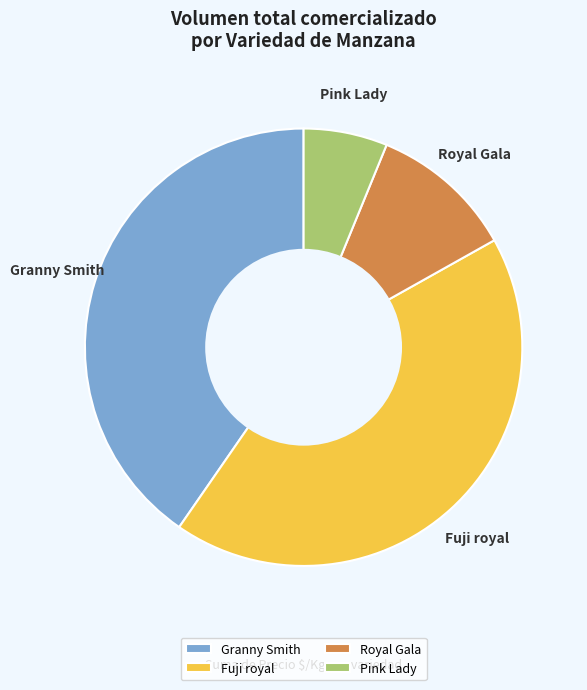

What is the largest slice in the pie chart?

Fuji royal